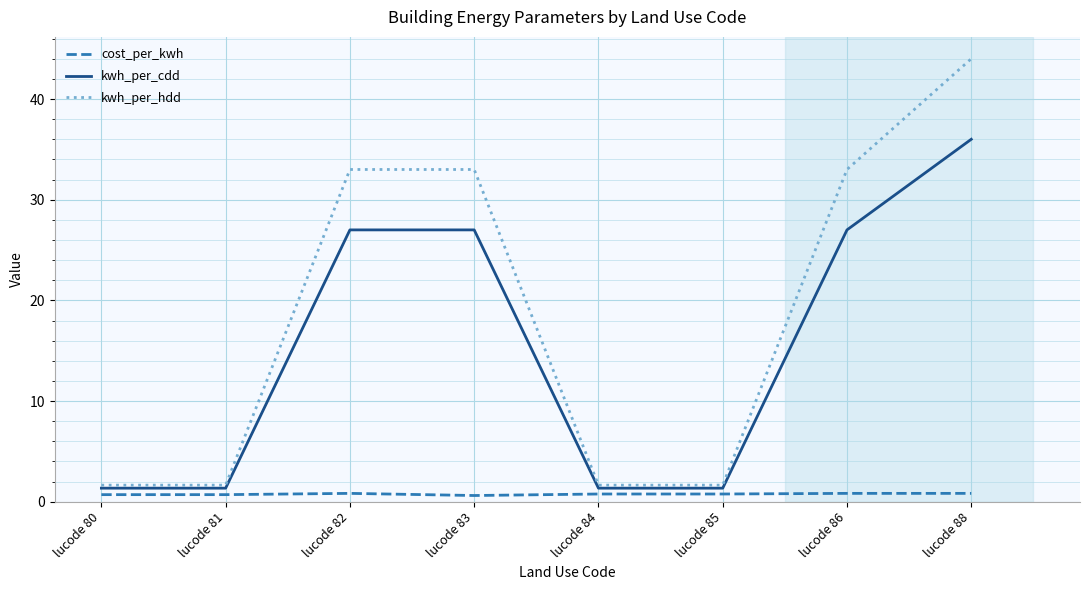

How many lines are shown in the chart?

3